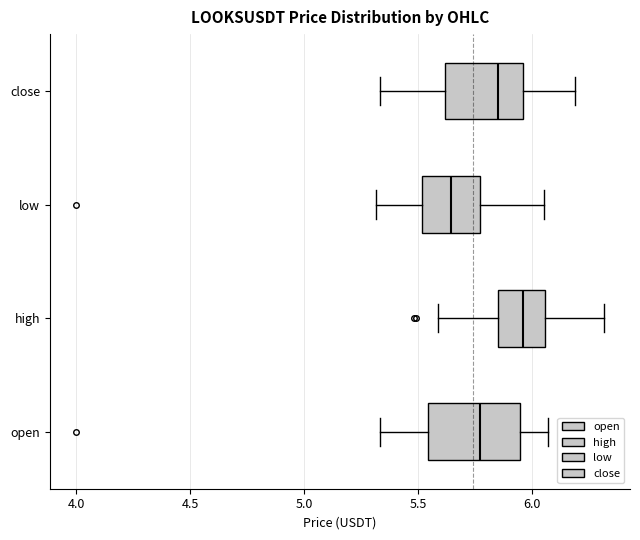

Which box's median line is the furthest to the left?

low